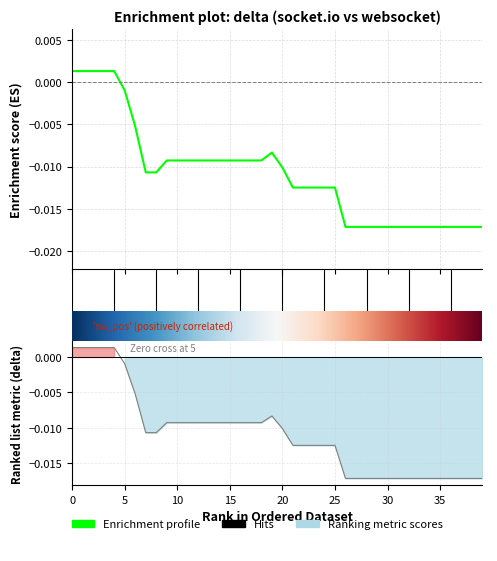

True or false: the data shows -0.0 at 26.

True